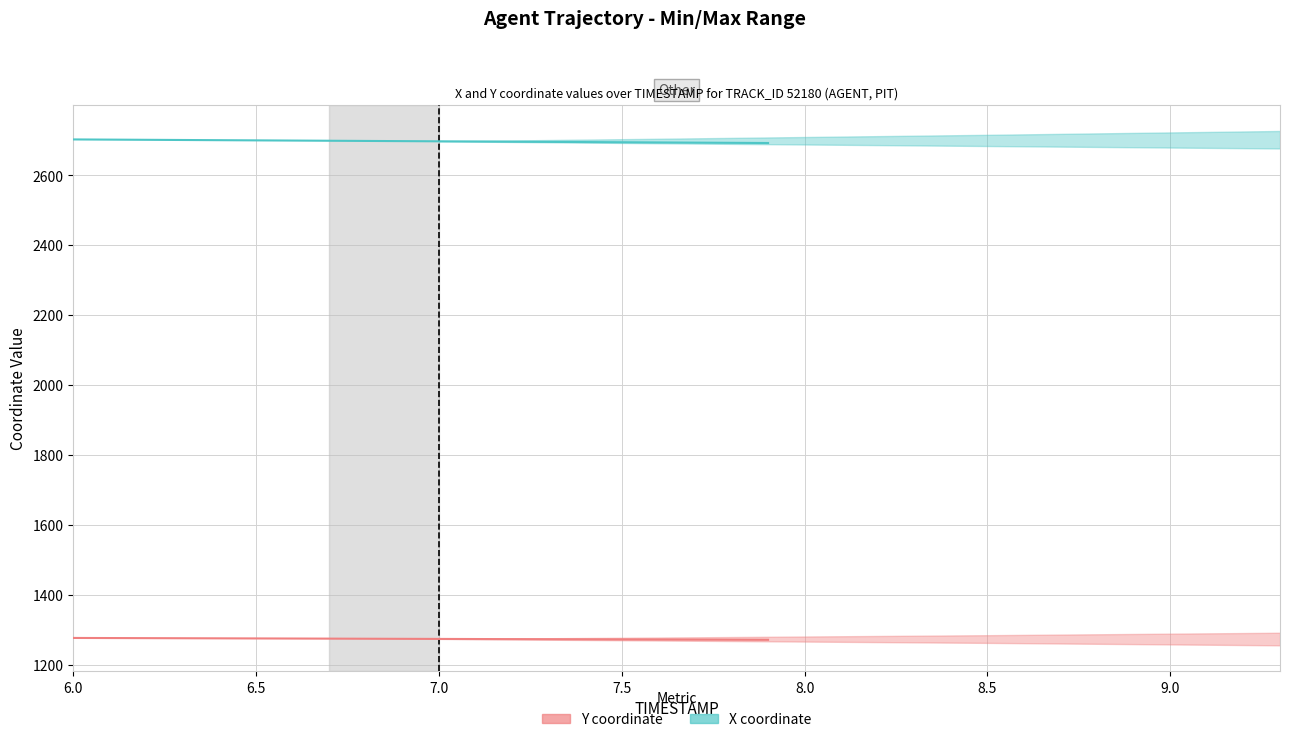

What is the label of the 20th point from the right?

6.0